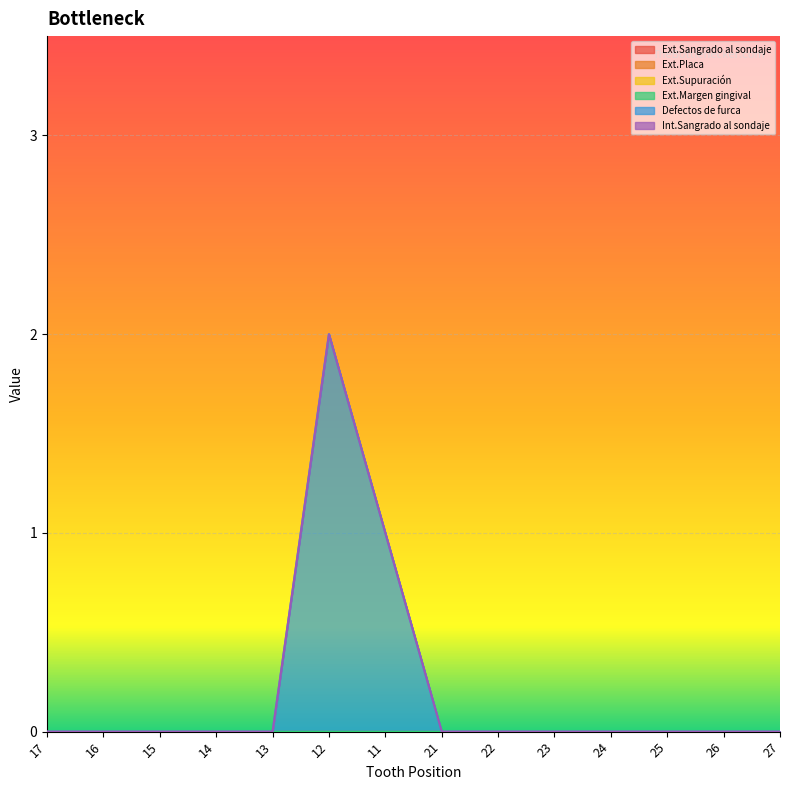

True or false: Ext.Sangrado al sondaje has more than 0 points higher than both neighbors.

False